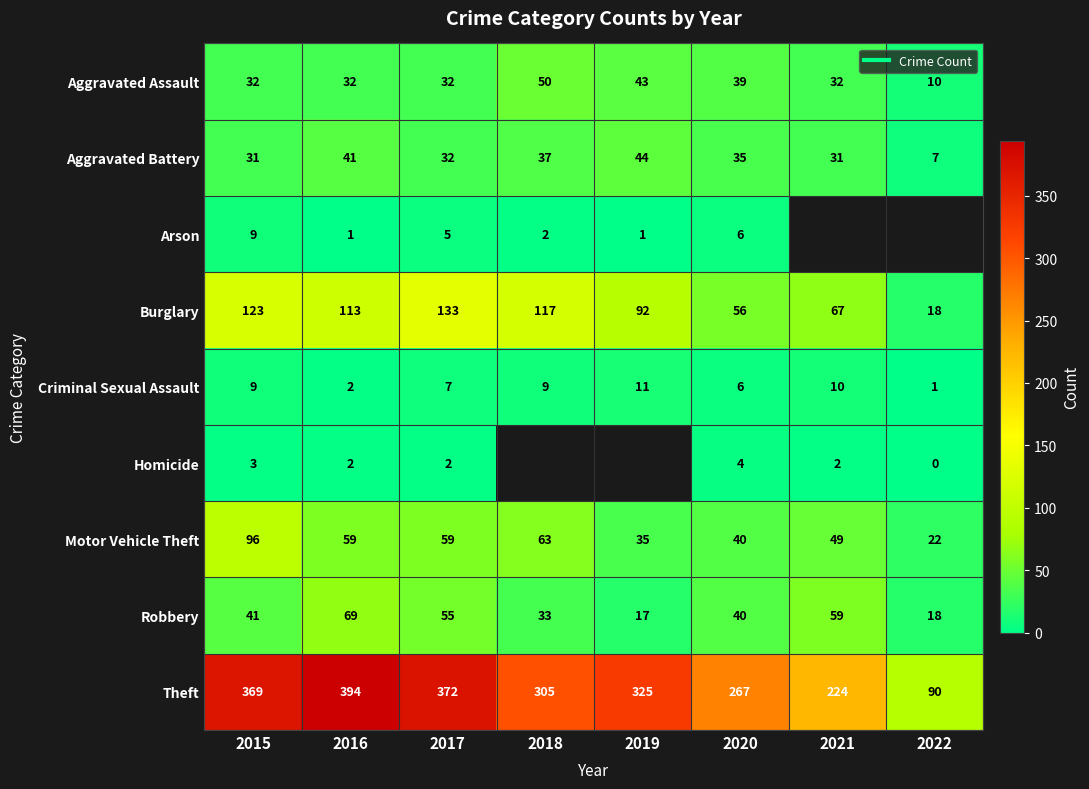

At which category is the sum across all series the highest?

2015